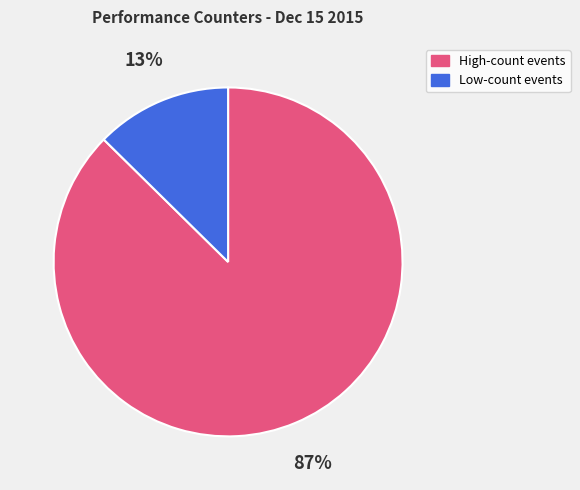

What is the largest slice in the pie chart?

High-count events